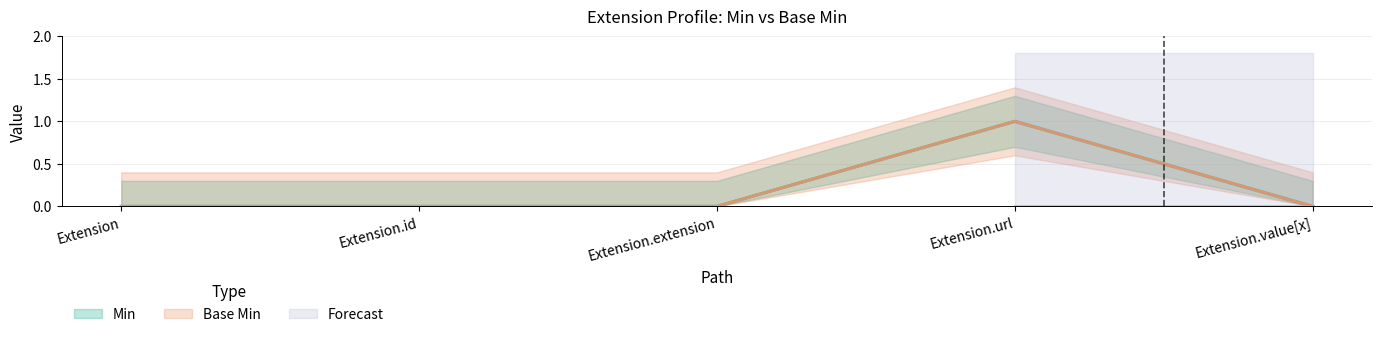

Which series has the largest total across all categories?

Min